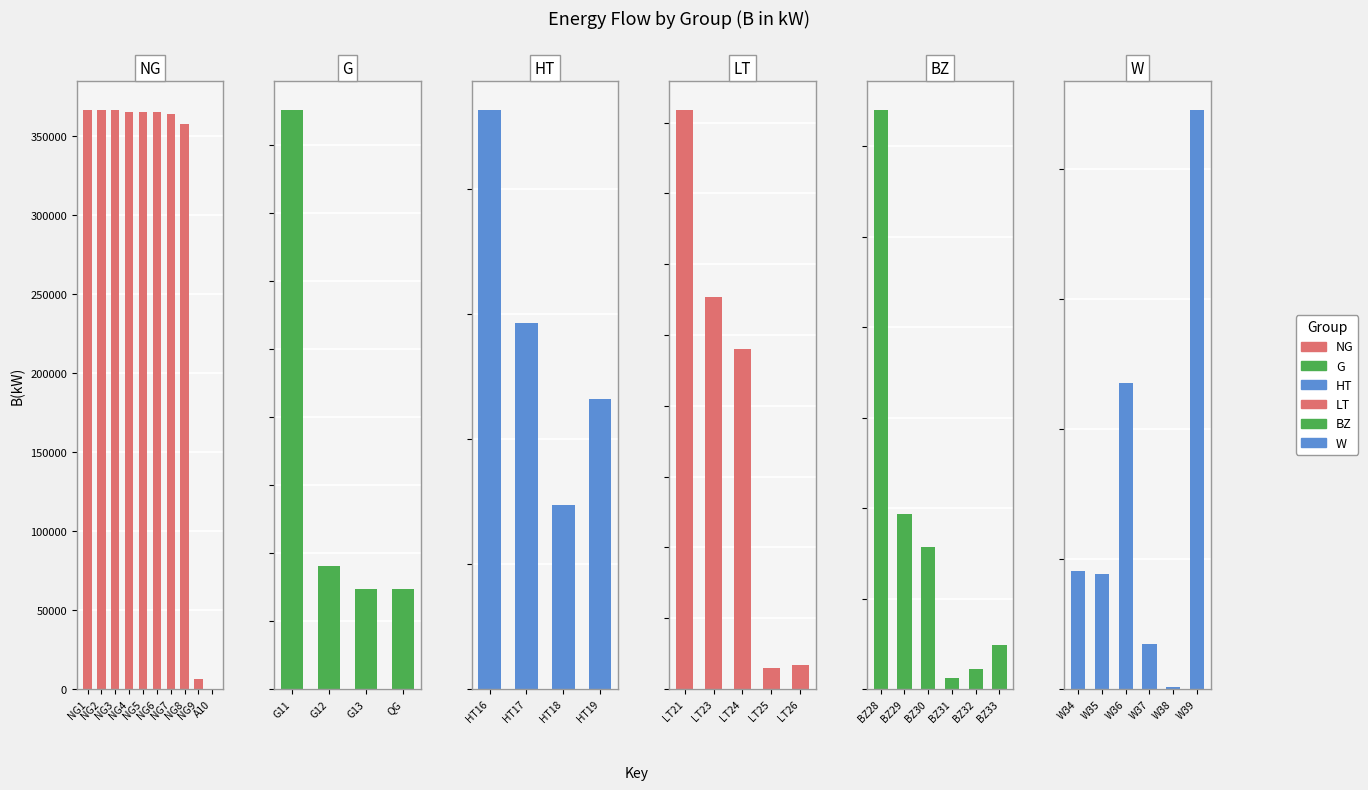

At how many categories does at least one series exceed 155453?

8